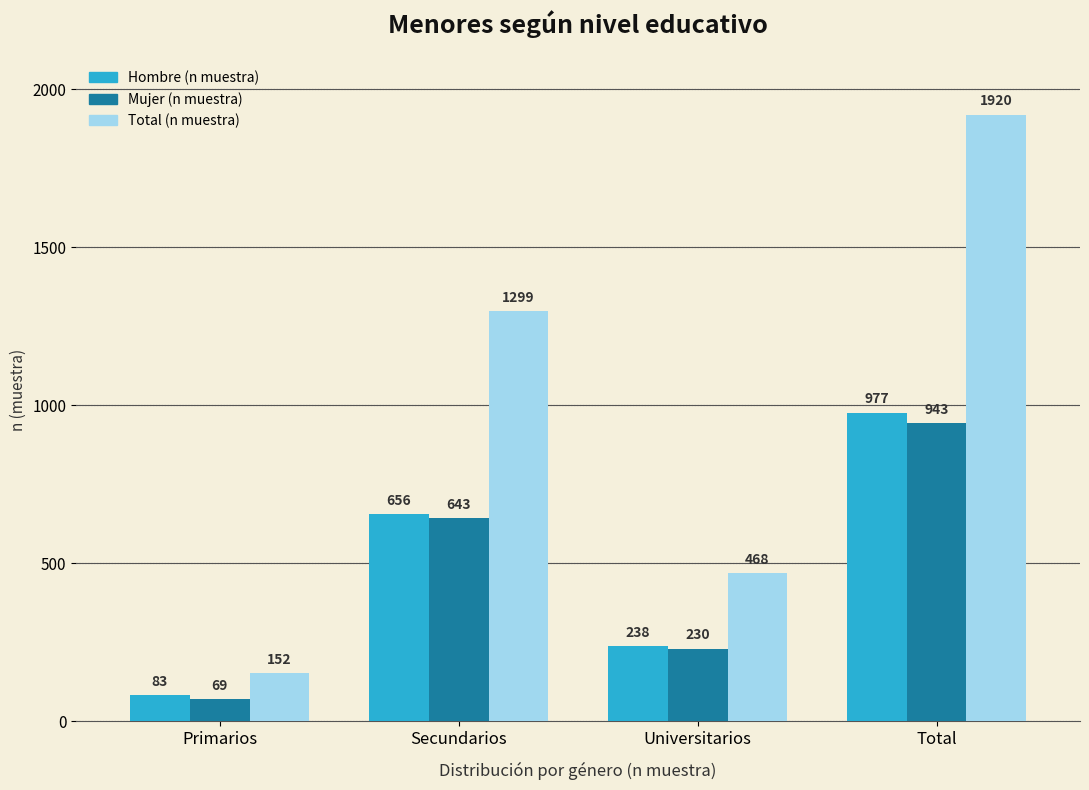

Read the Hombre (n muestra) value at Universitarios.

238